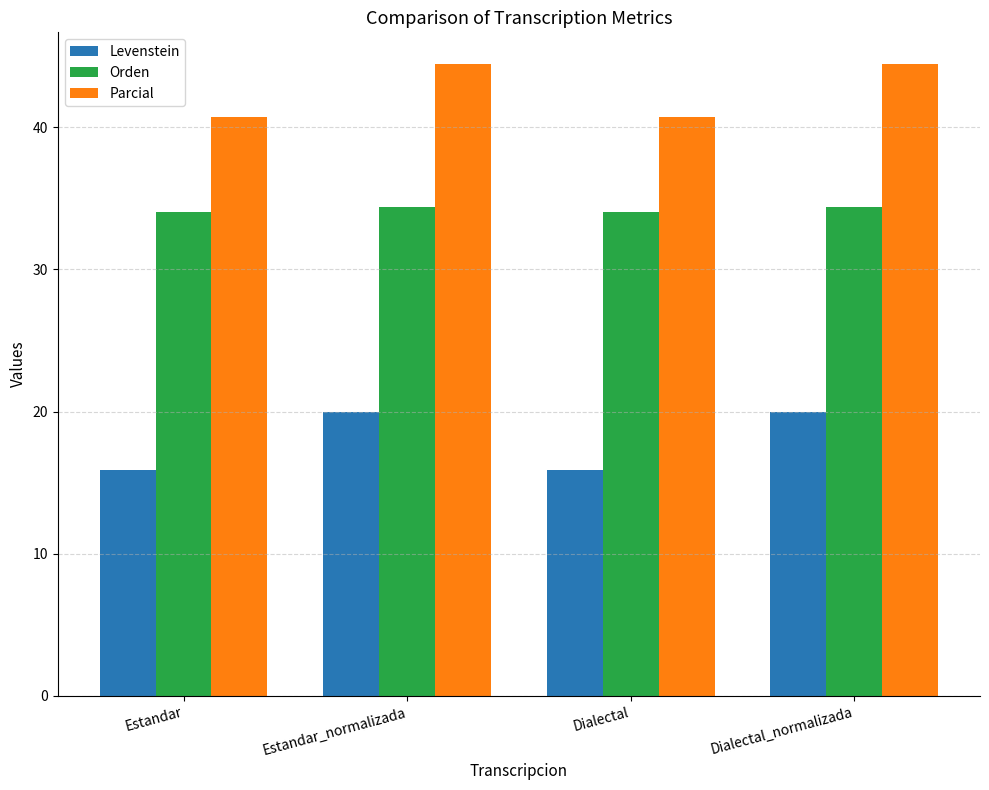

How many groups of bars are there?

4